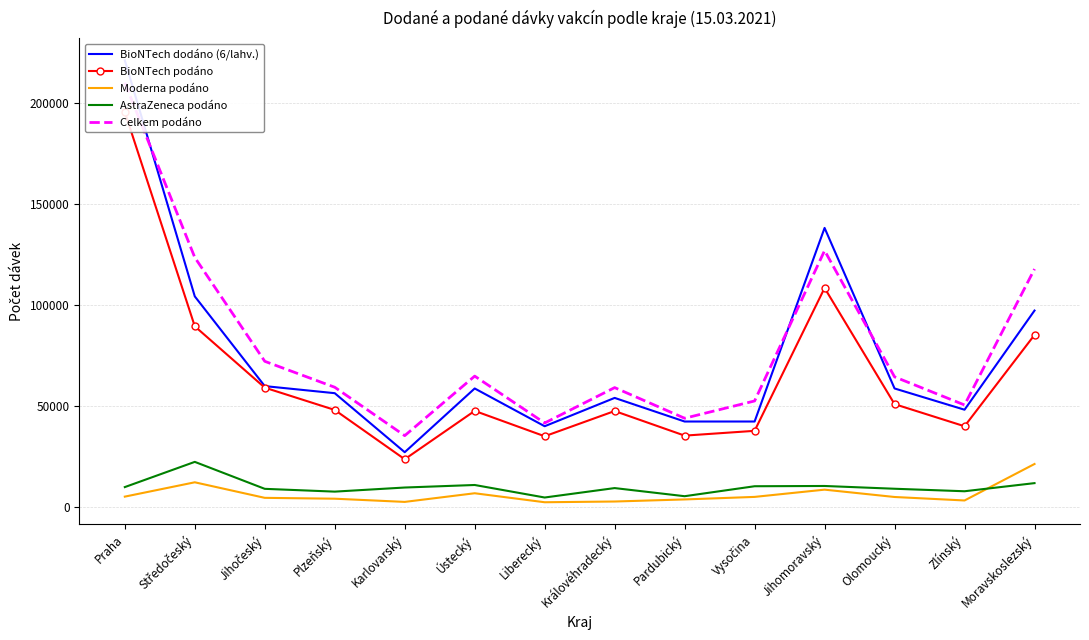

Is the value of BioNTech podáno at Olomoucký greater than the value of Moderna podáno at Zlínský?

Yes